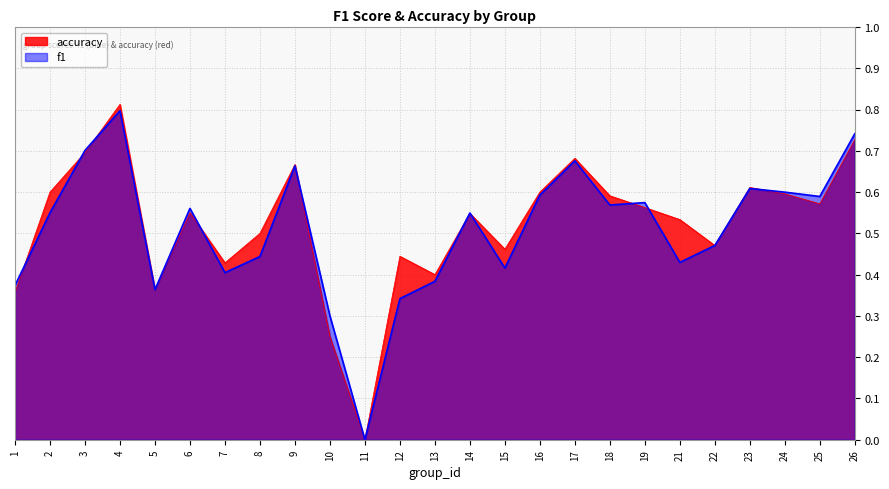

Which category has the highest value across all series?

4